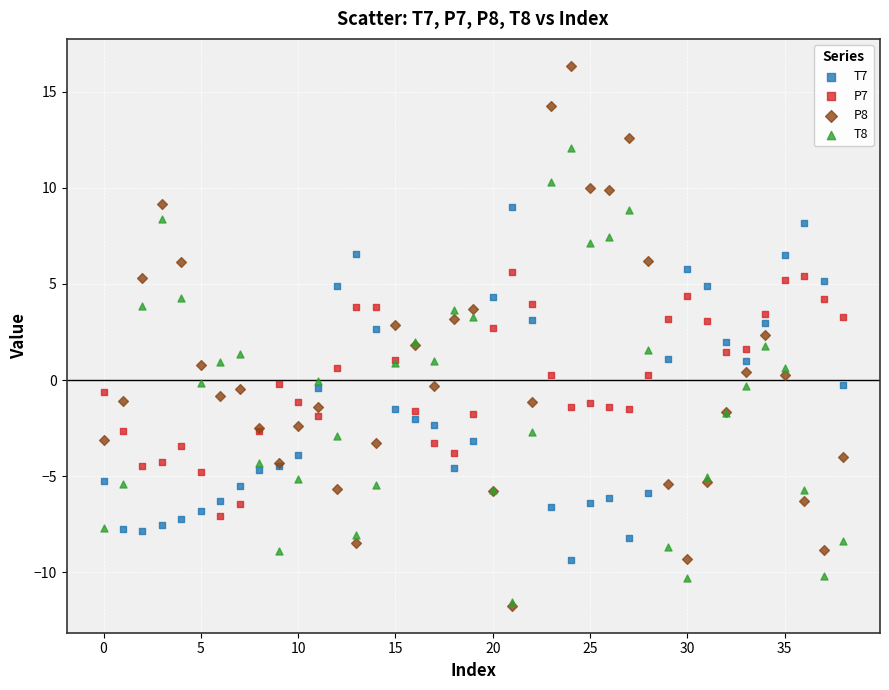

What are all the series names shown in the legend?

T7, P7, P8, T8